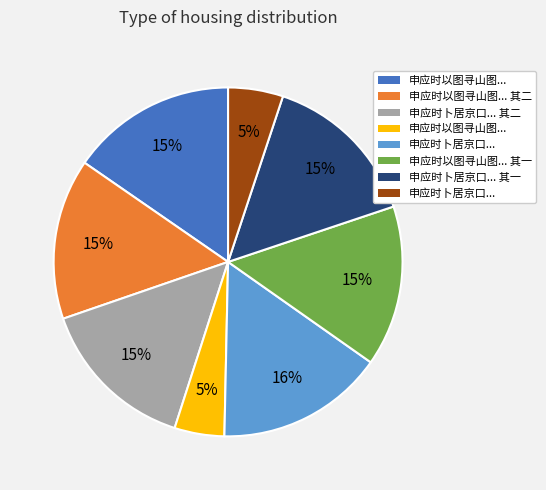

Count the number of slices in the pie.

8